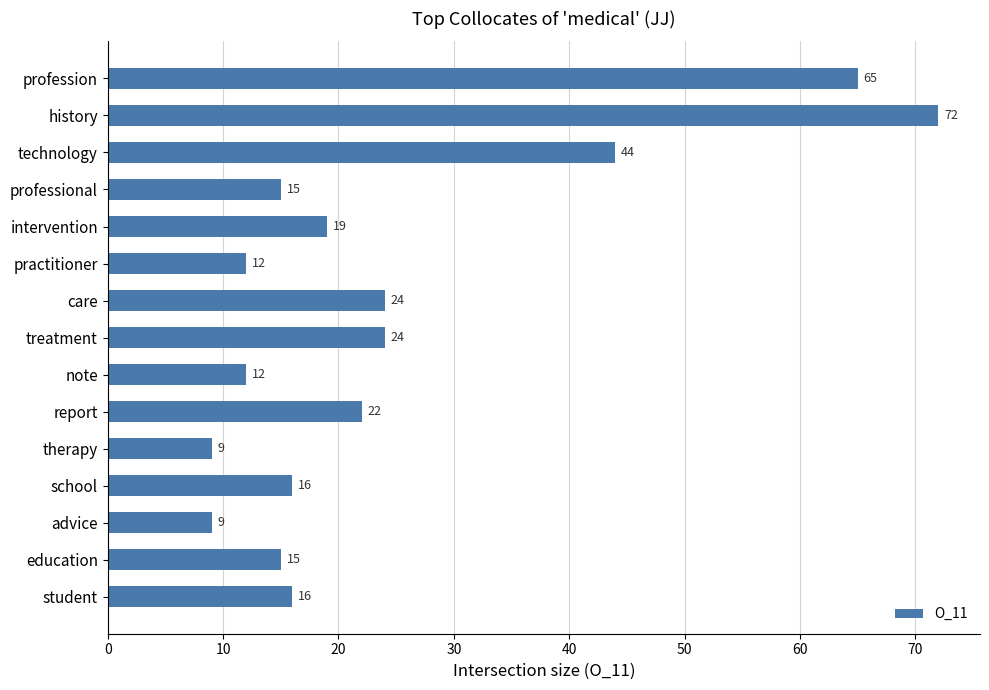

At which label is the value closest to 40?

technology